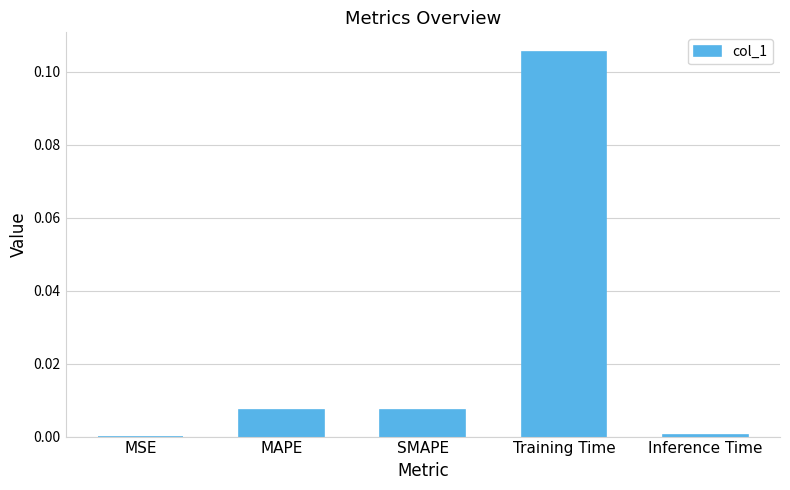

Which category has the highest value across all series?

Training Time